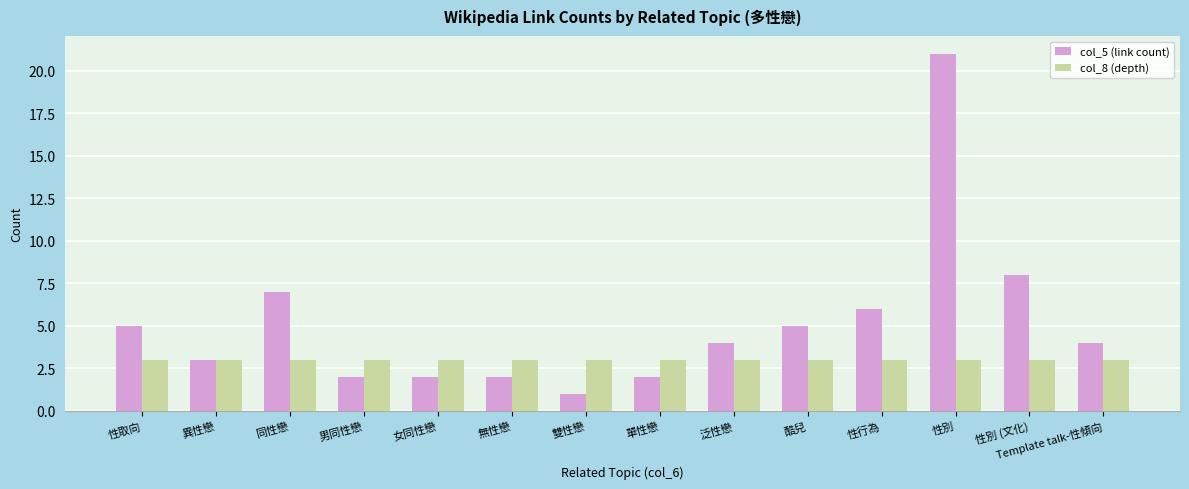

Reading left to right, extract all data points from this chart.

col_5 (link count): 5	3	7	2	2	2	1	2	4	5	6	21	8	4
col_8 (depth): 3	3	3	3	3	3	3	3	3	3	3	3	3	3